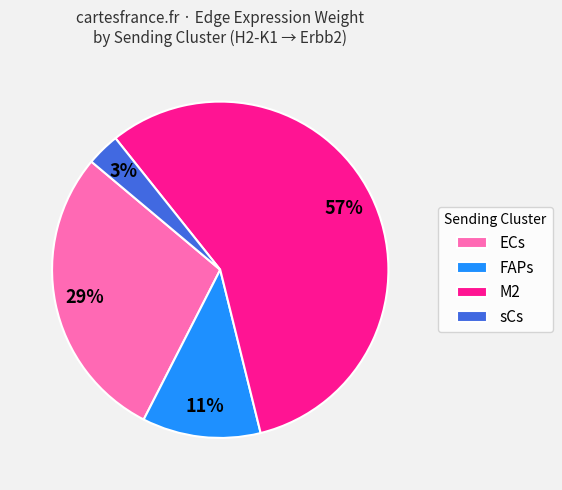

True or false: FAPs accounts for 11% of the total.

True